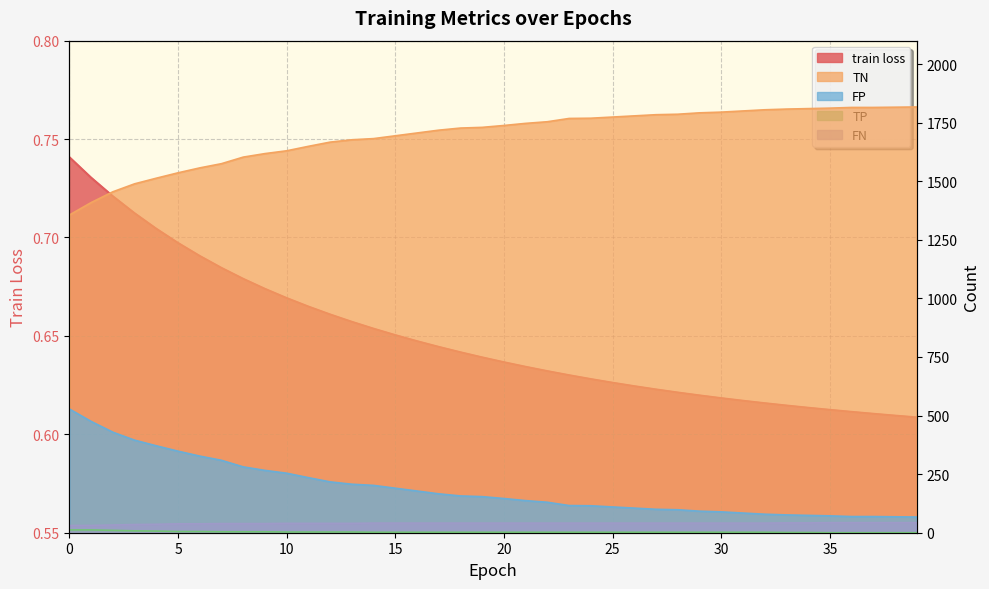

Which label corresponds to the largest value in the chart?

39